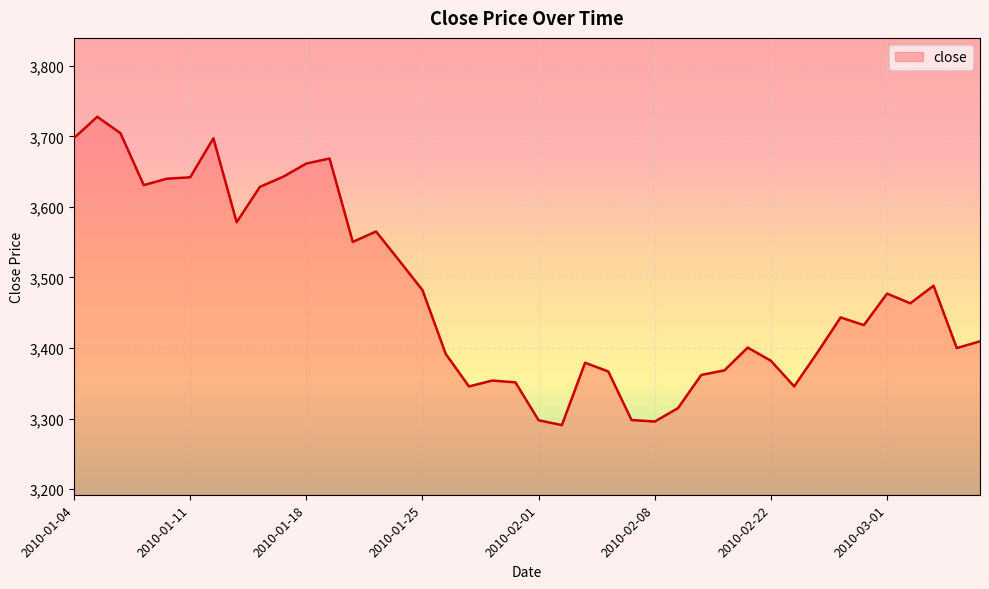

What is the greatest value displayed?

3727.8